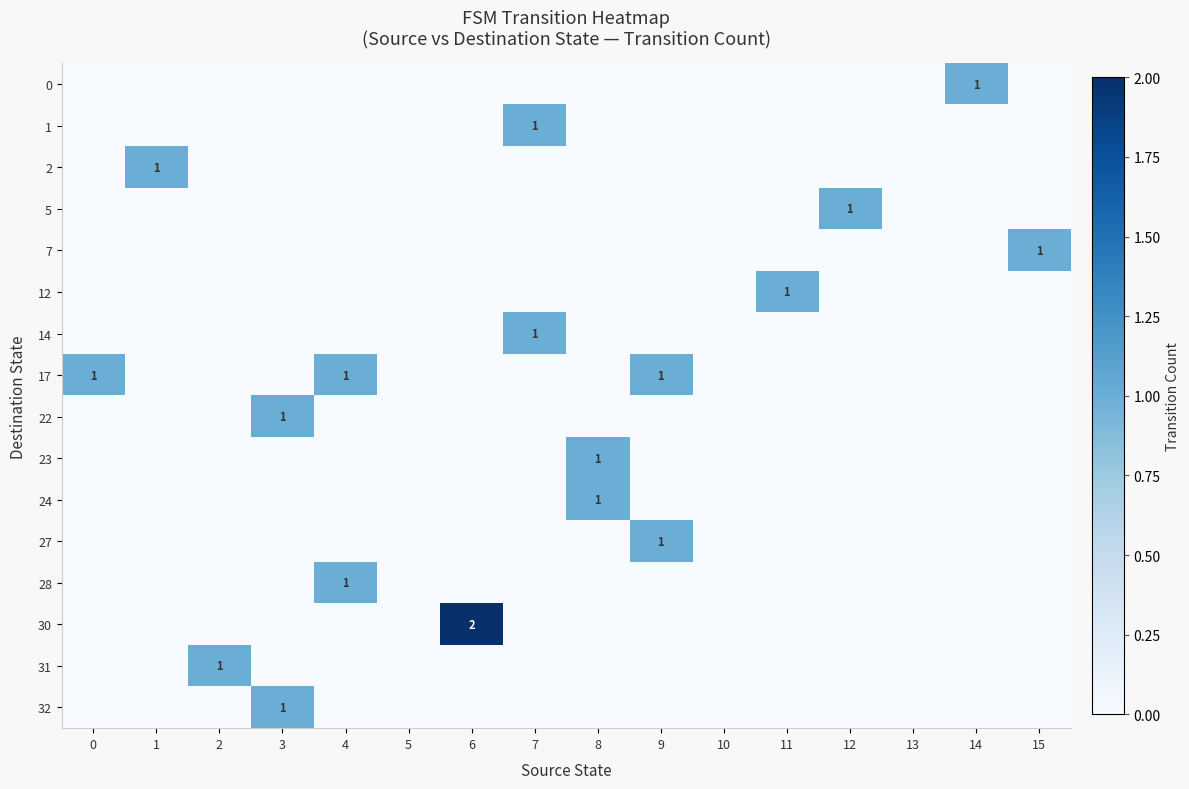

What is the difference between the highest and lowest values at 0?

1